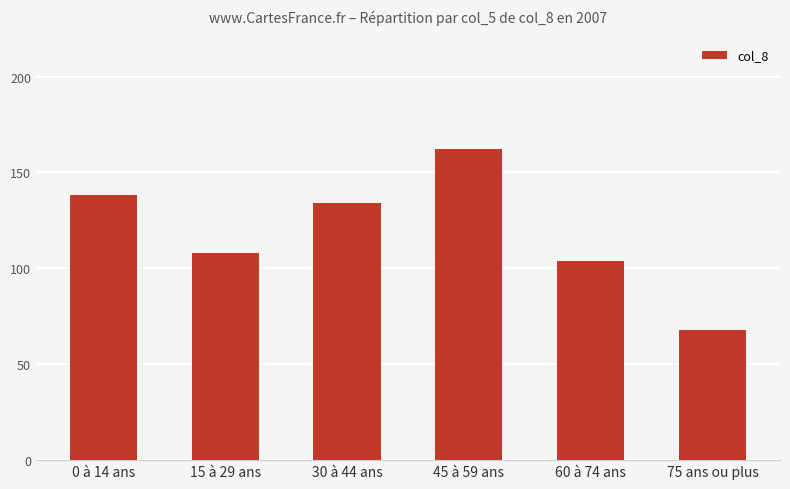

What is the label of the 1st bar from the right?

75 ans ou plus